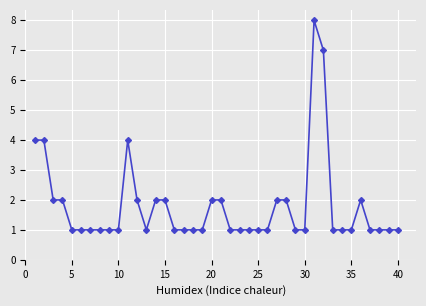

What is the value of the 23rd point from the left?

1